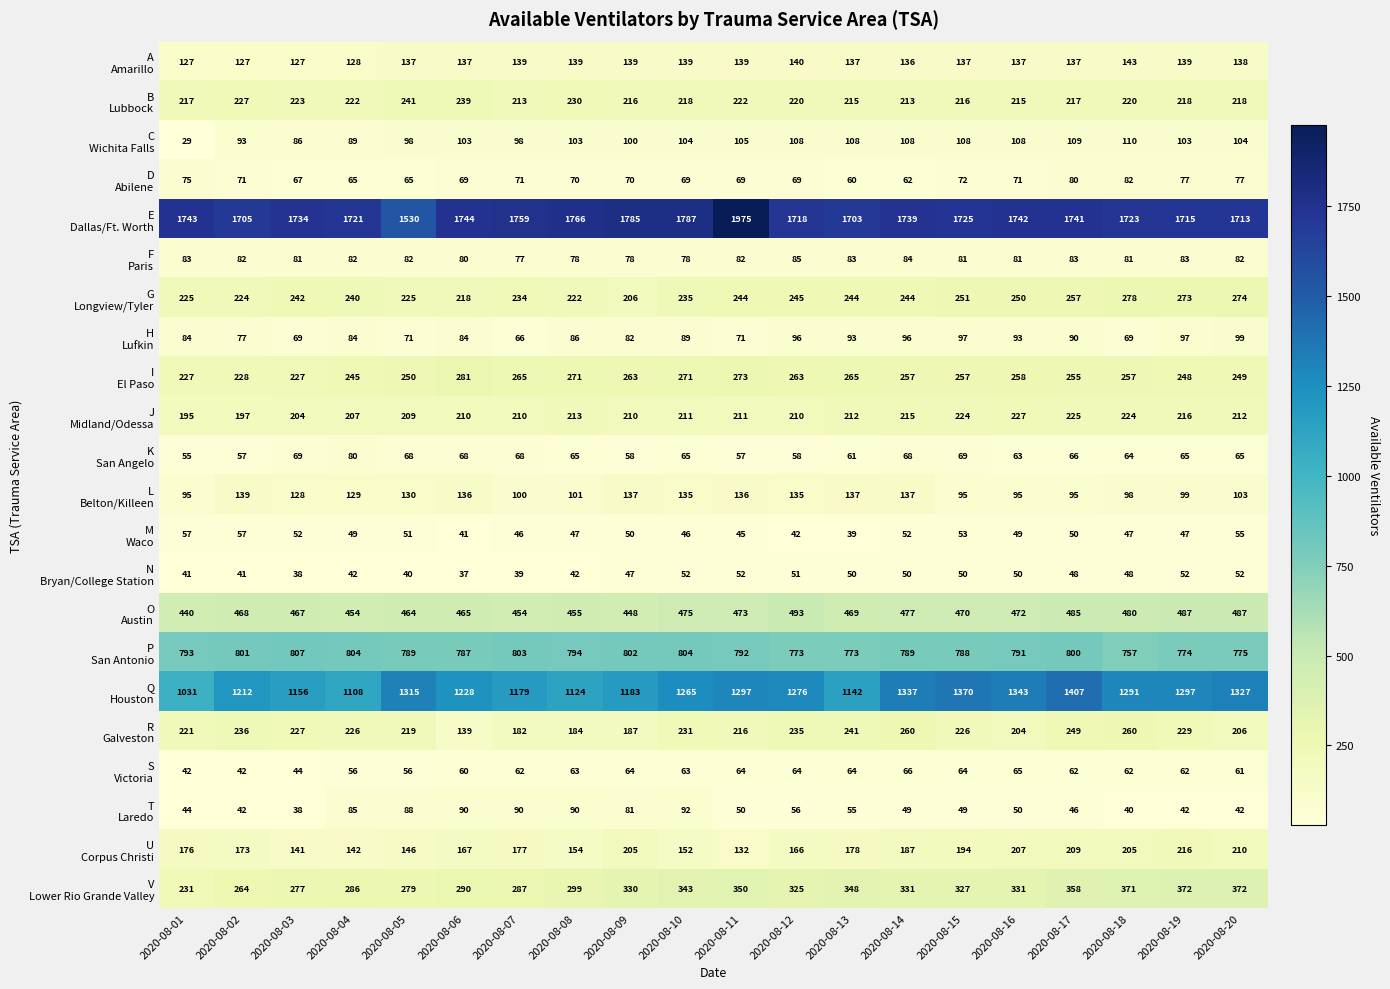

What is the total value across all series at 2020-08-20?

6921